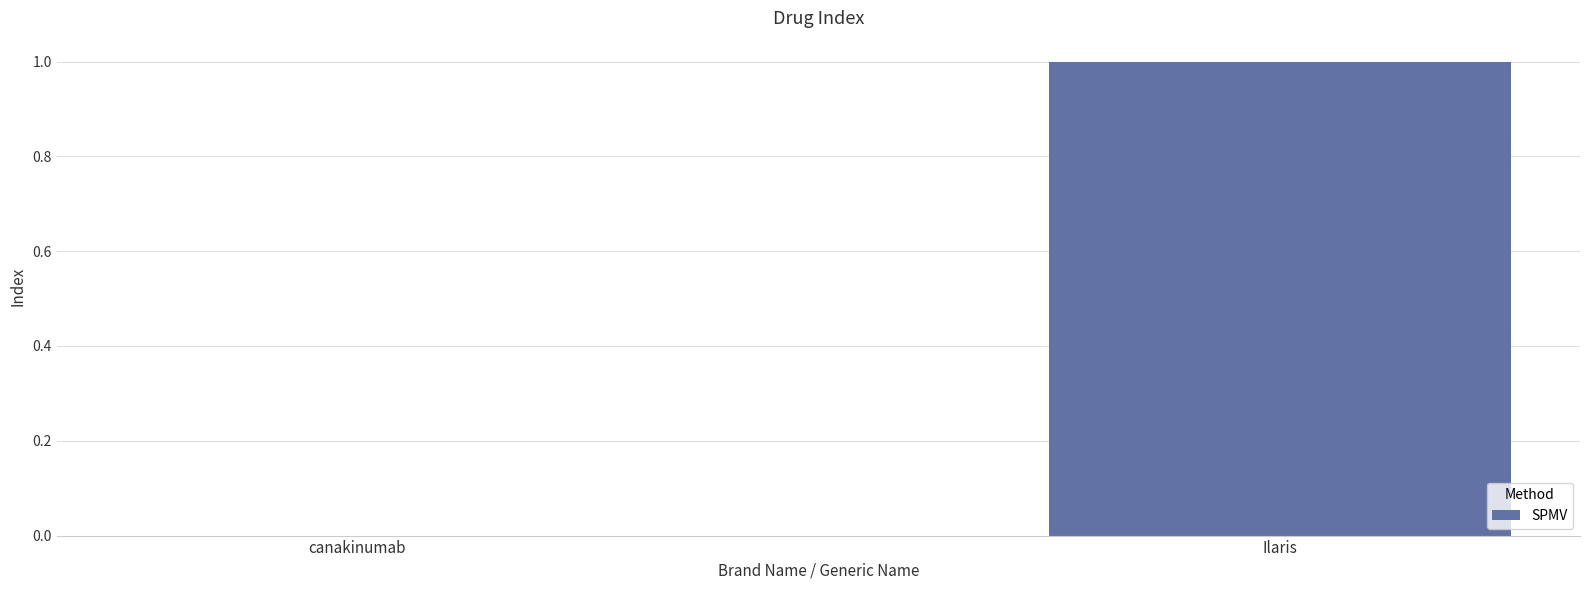

How many values are between 0 and 1?

2